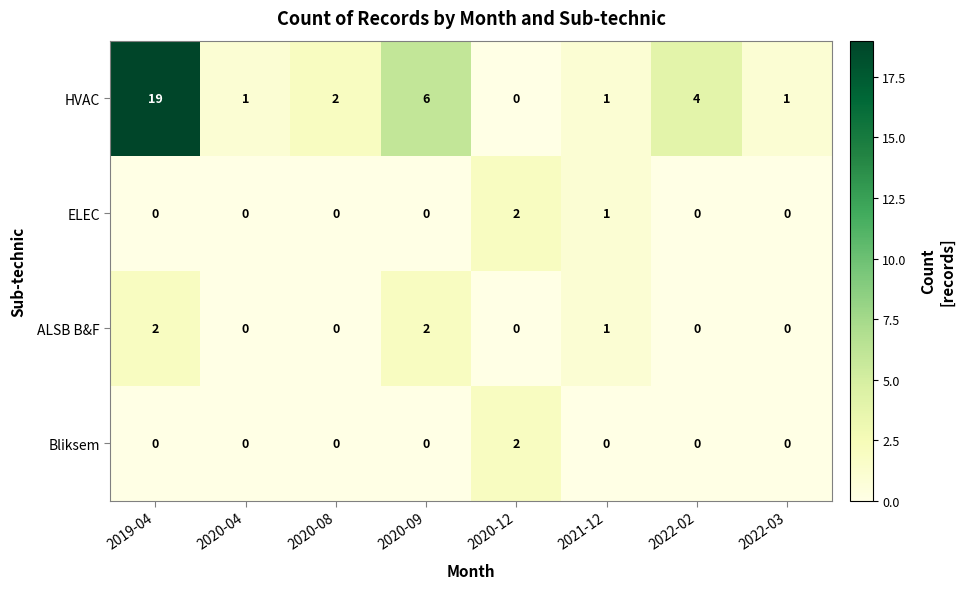

Is it true that ELEC equals -1 at 2019-04?

False